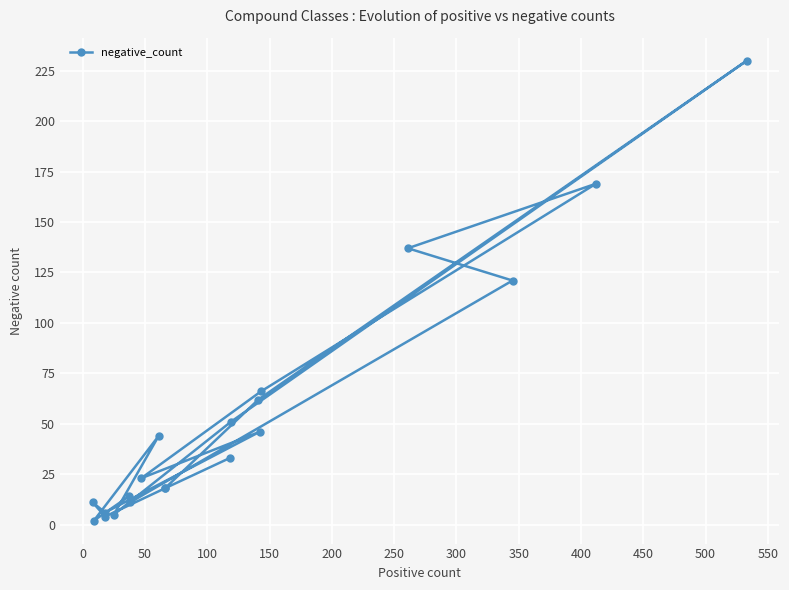

How many points are higher than both their immediate neighbors (excluding endpoints)?

6